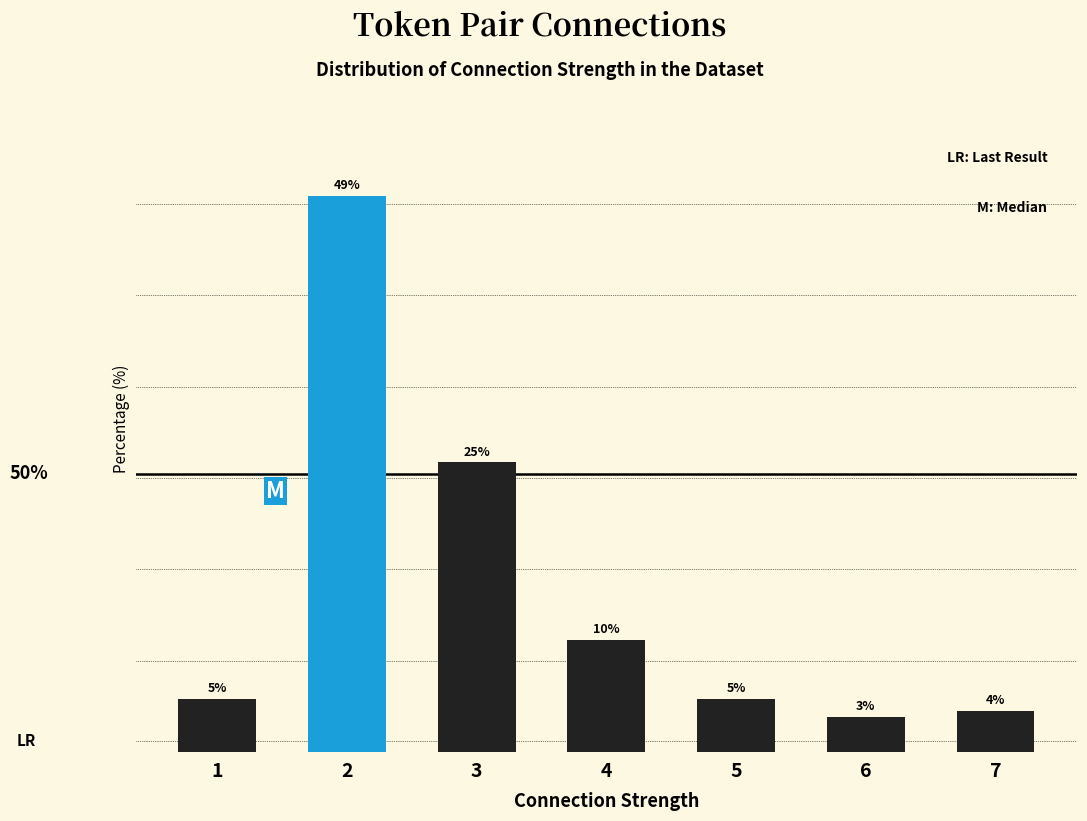

What is the change in value from 3 to 6?

-22.3